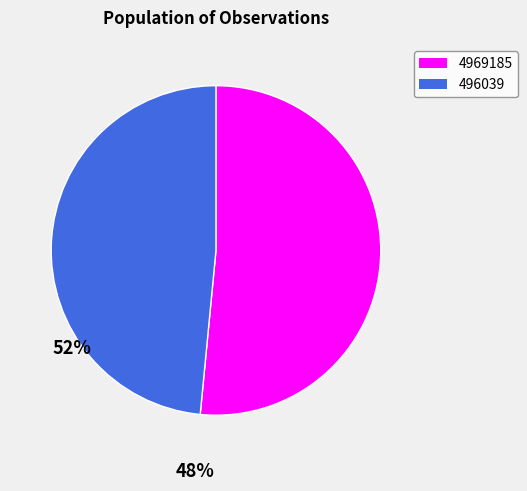

How many segments does this pie chart have?

2